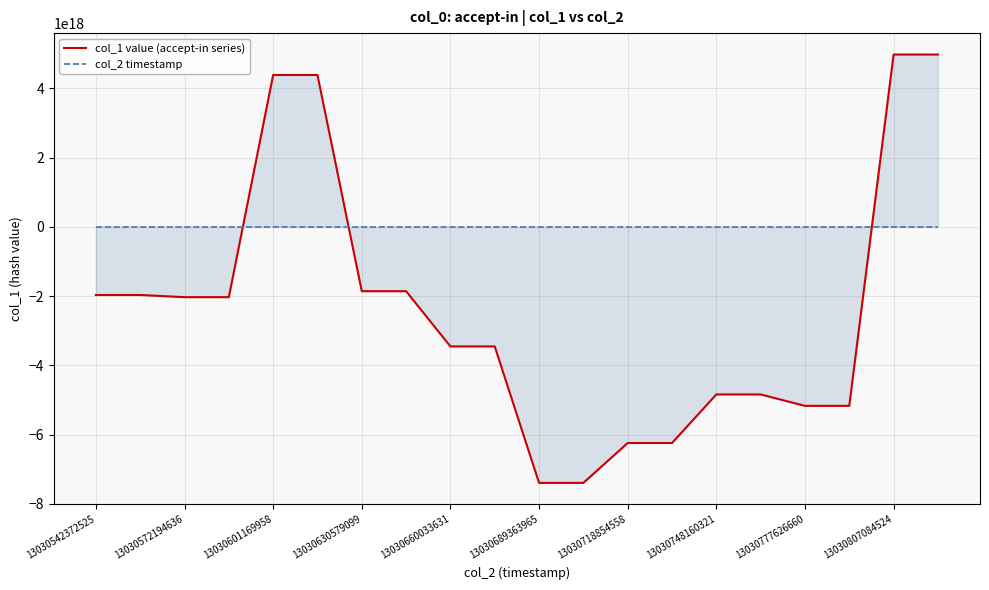

How many times do col_1 value (accept-in series) and col_2 timestamp cross each other?

3